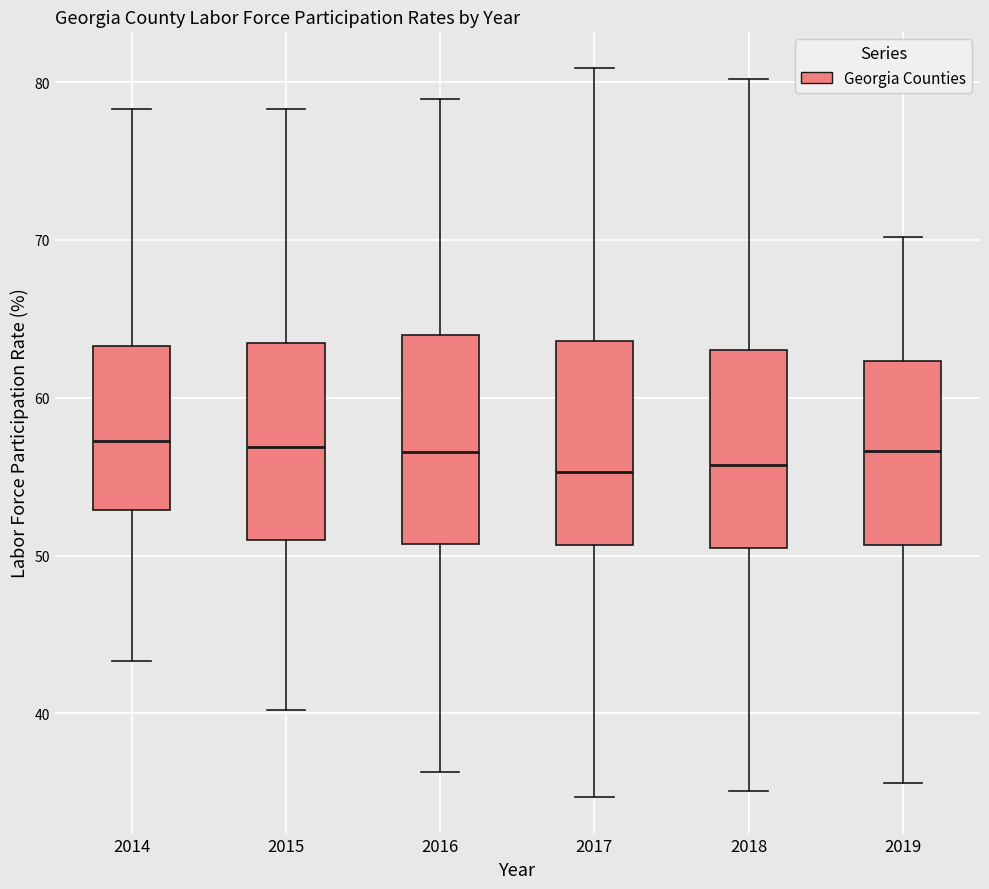

Reading left to right, transcribe this box plot: for each box, give where its median line is, the range the box spans, and where its two whiskers end, as read against the y-axis. The values are not printed on the chart, so give them approximately, as read against the axis.

2014: median 57, box 53 to 63, whiskers 43 to 78
2015: median 57, box 51 to 63, whiskers 40 to 78
2016: median 57, box 51 to 64, whiskers 36 to 79
2017: median 55, box 51 to 64, whiskers 35 to 81
2018: median 56, box 50 to 63, whiskers 35 to 80
2019: median 57, box 51 to 62, whiskers 36 to 70